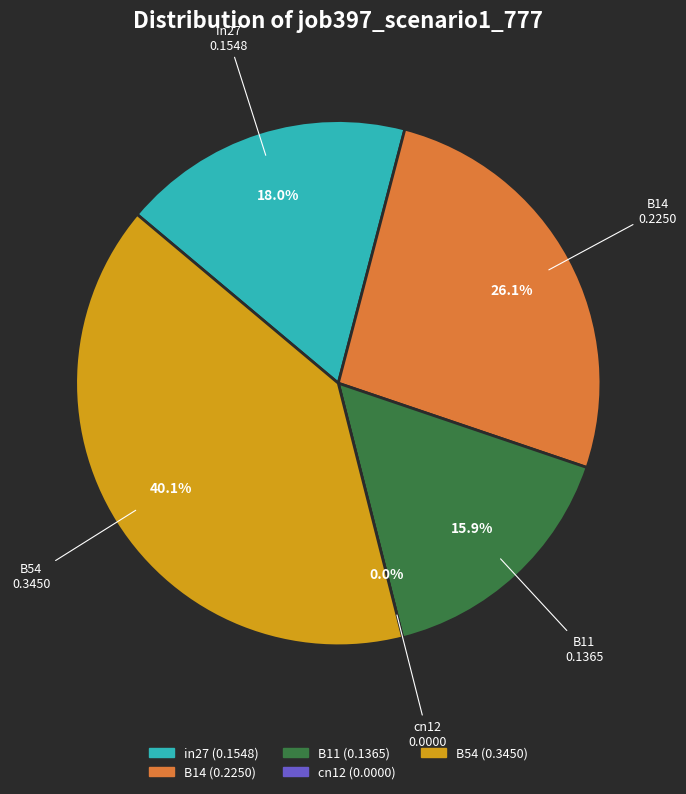

What percentage do B14 and B54 together represent?

66.2%